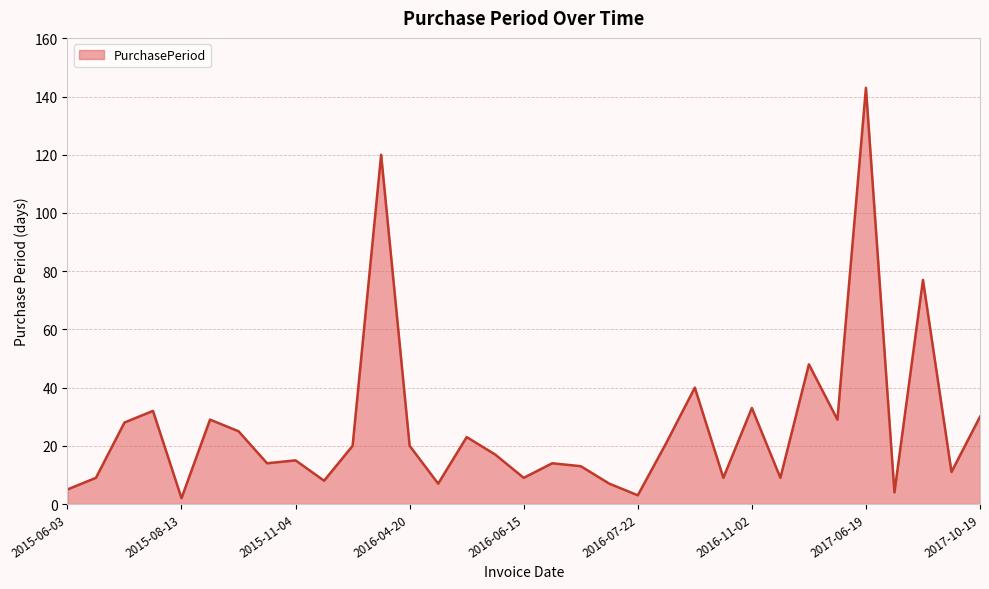

What is the maximum value shown in the chart?

143